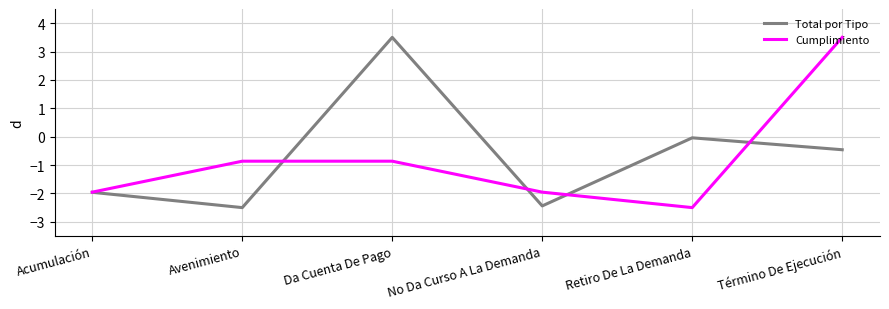

True or false: Cumplimiento has a value of -2.8 at No Da Curso A La Demanda.

False